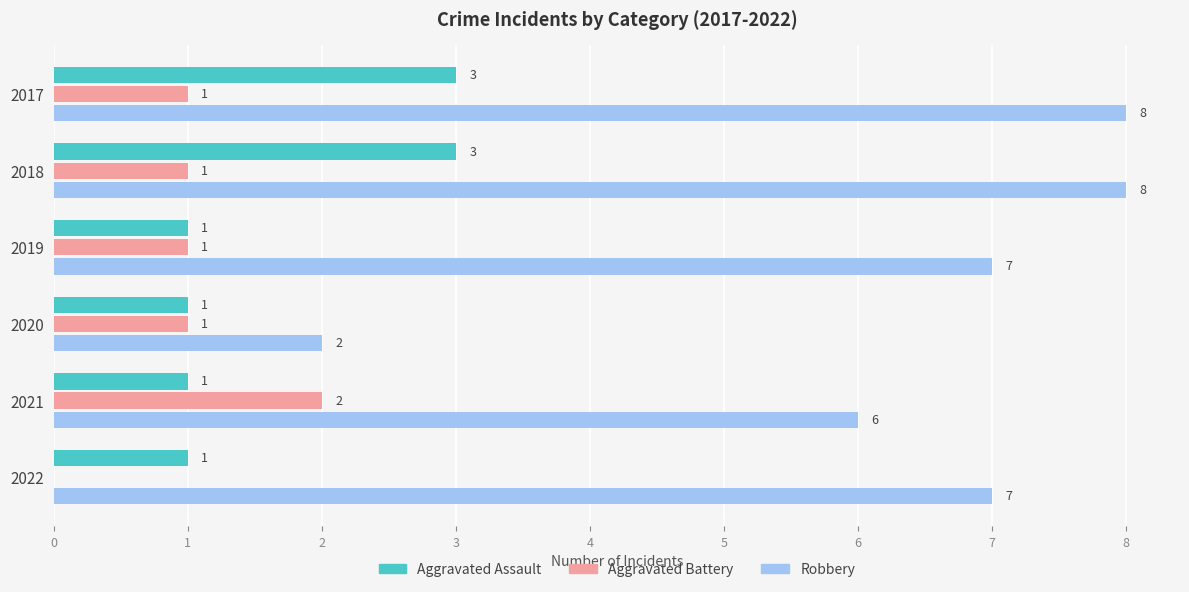

How many Aggravated Battery values are between 1 and 2?

5